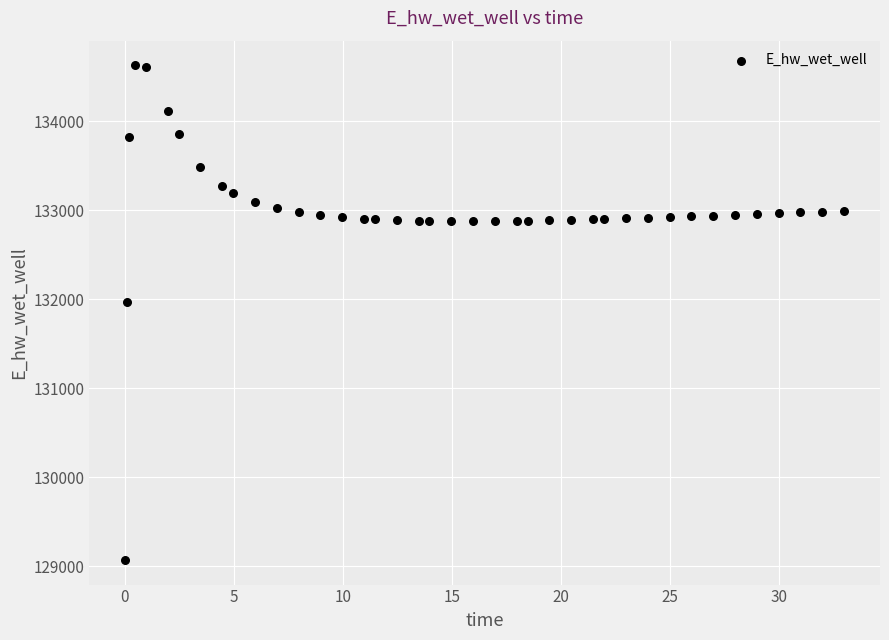

What is the range of X values (max minus min)?

32.9